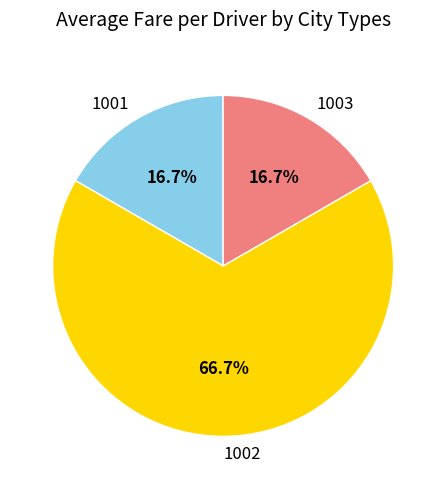

Which slice is the largest?

1002